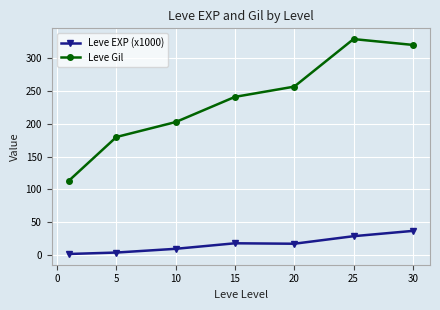

Rank the series by their average value, from lowest to highest.

Leve EXP (x1000), Leve Gil